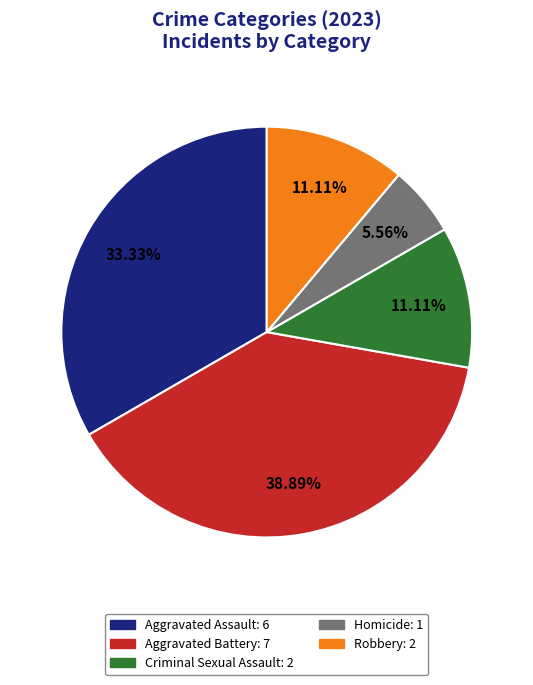

Between Aggravated Battery and Criminal Sexual Assault, which is larger?

Aggravated Battery